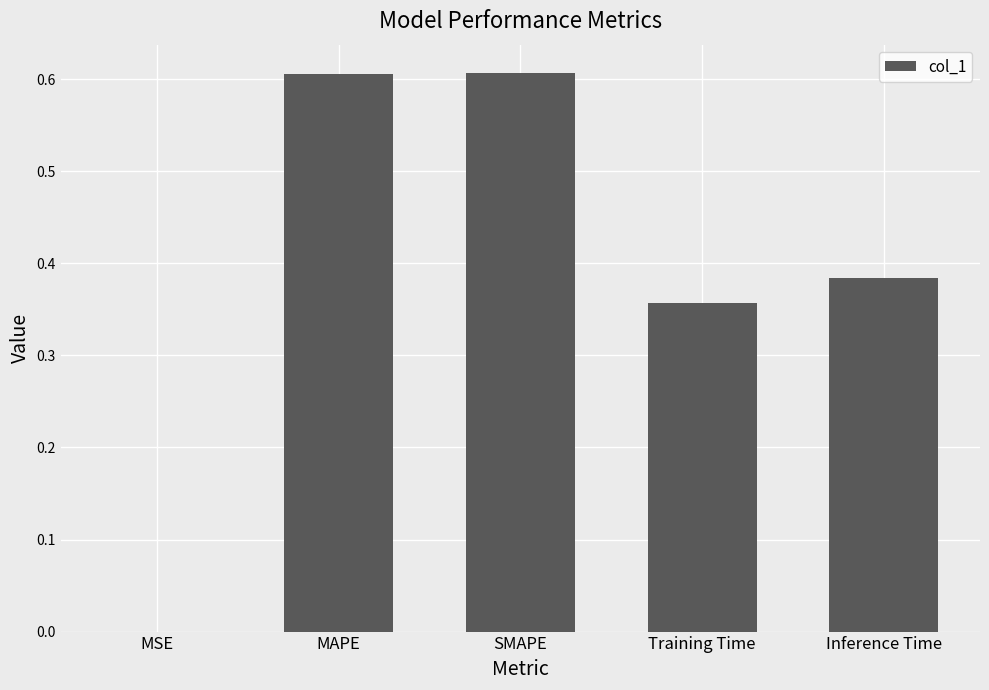

What is the change in value from SMAPE to Training Time?

-0.3